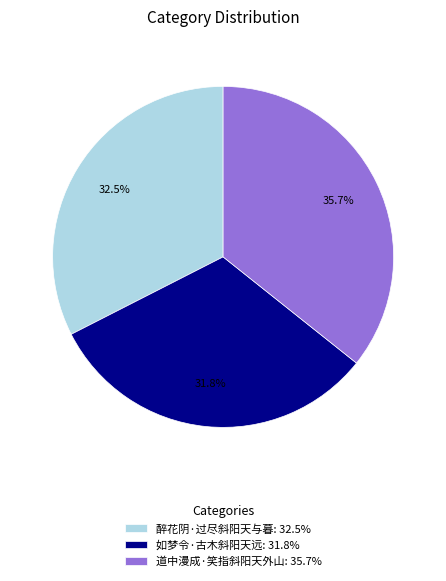

Does 醉花阴·过尽斜阳天与暮 account for over 50% of the chart?

No